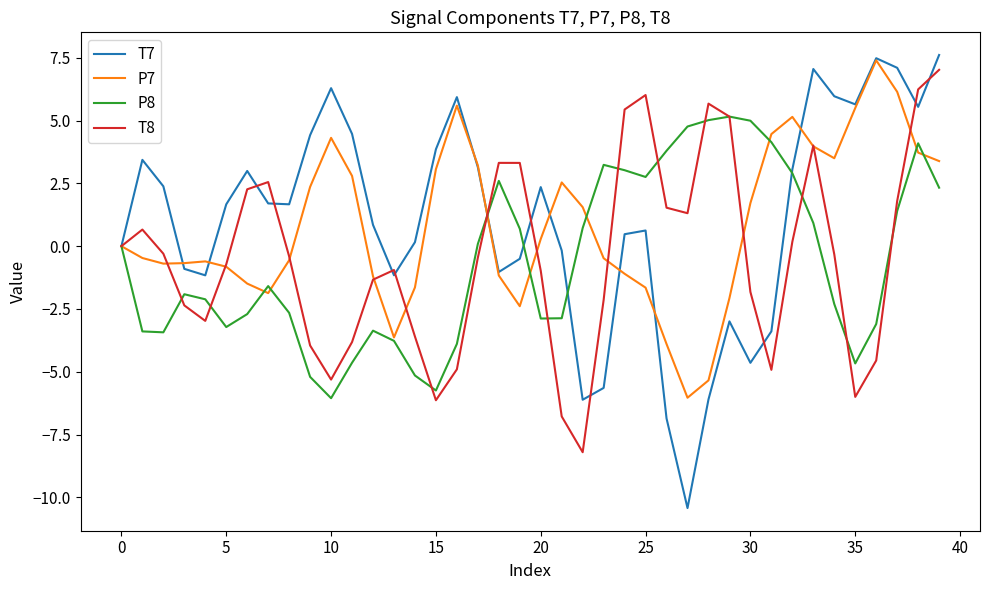

What is the lowest value of the P8 series?

-6.1